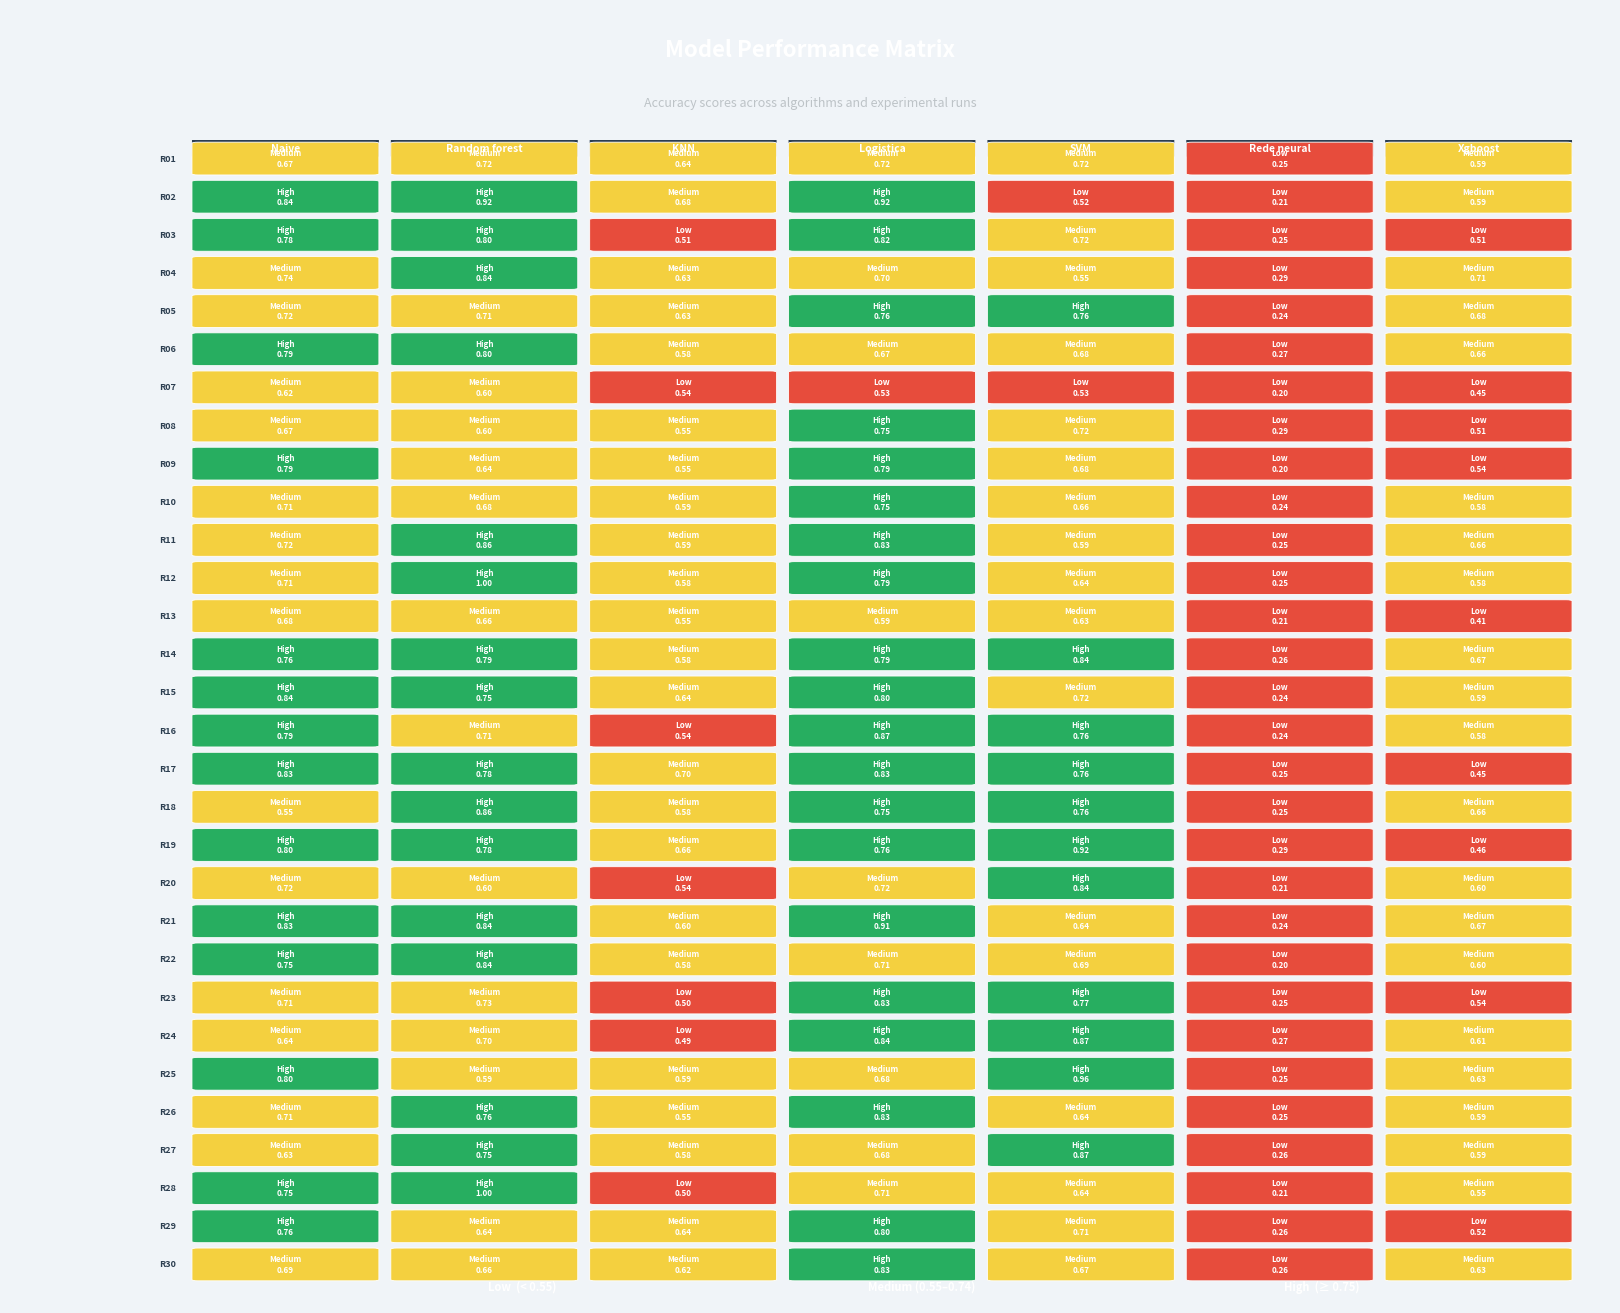

List the labels in order of SVM value, smallest first.

1, 6, 3, 10, 12, 11, 20, 25, 27, 9, 29, 5, 8, 21, 28, 0, 2, 7, 14, 4, 15, 16, 17, 22, 13, 19, 23, 26, 18, 24